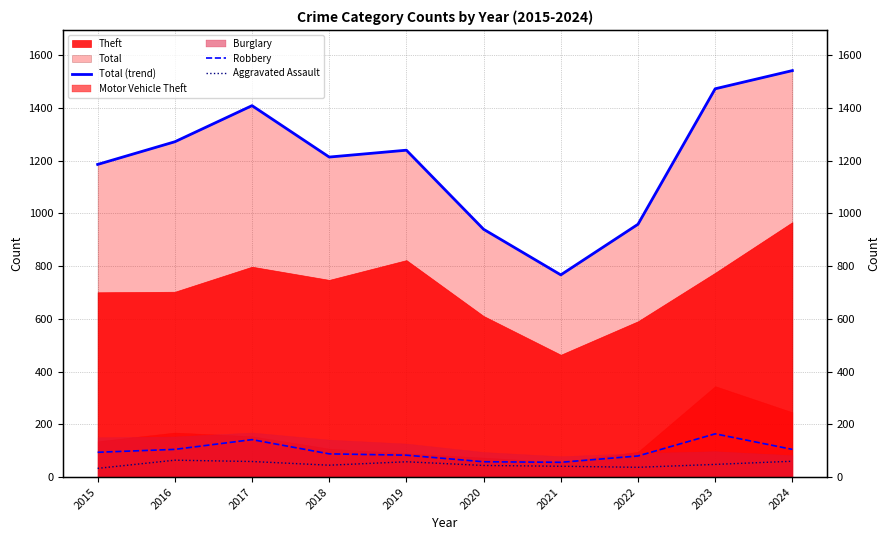

How many data points does each series have?

10